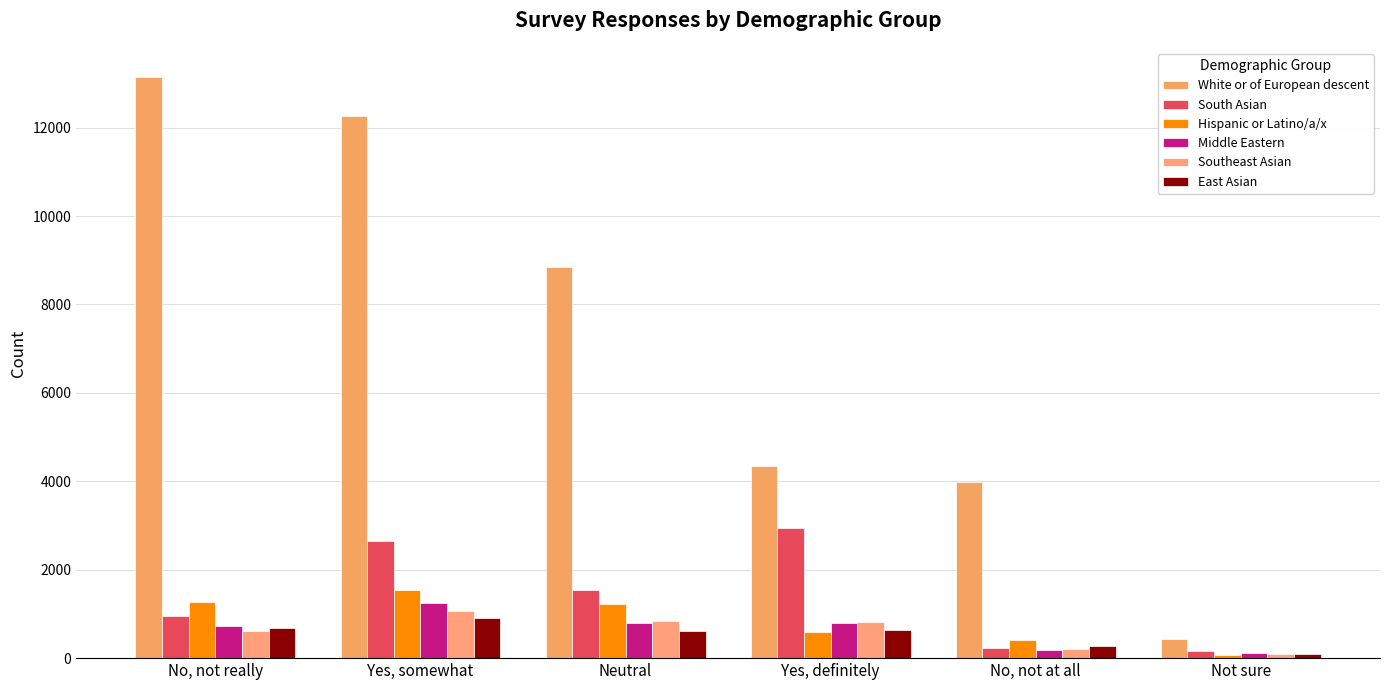

What is the difference between the highest and lowest values at Yes, somewhat?

11359